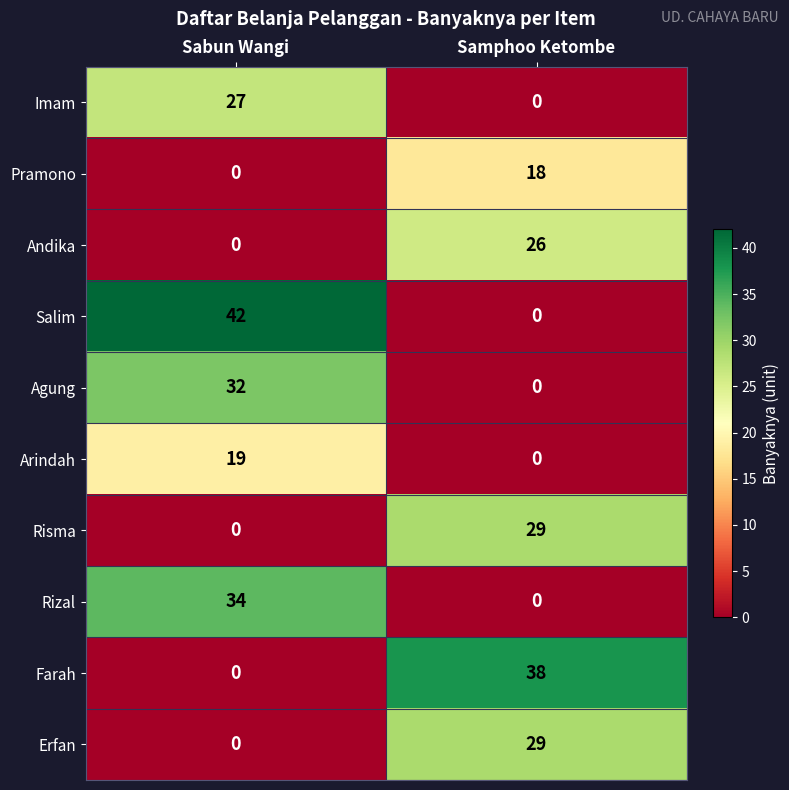

What is the spread (max minus min) of values at Samphoo Ketombe?

38